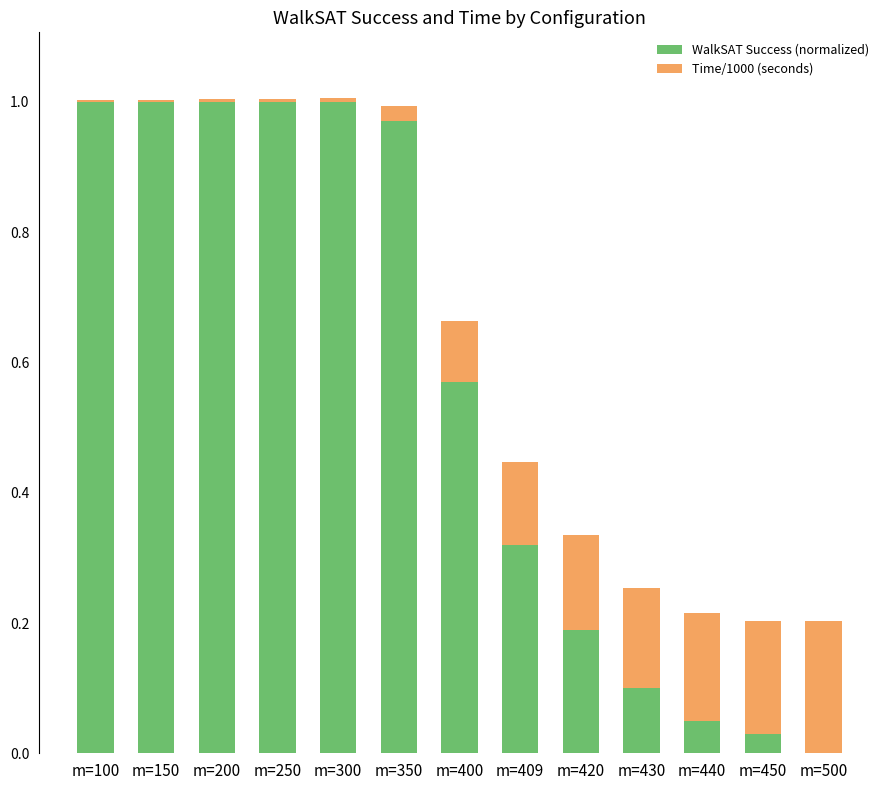

The WalkSAT Success (normalized) series shows 0.6 at m=409. True or false?

False